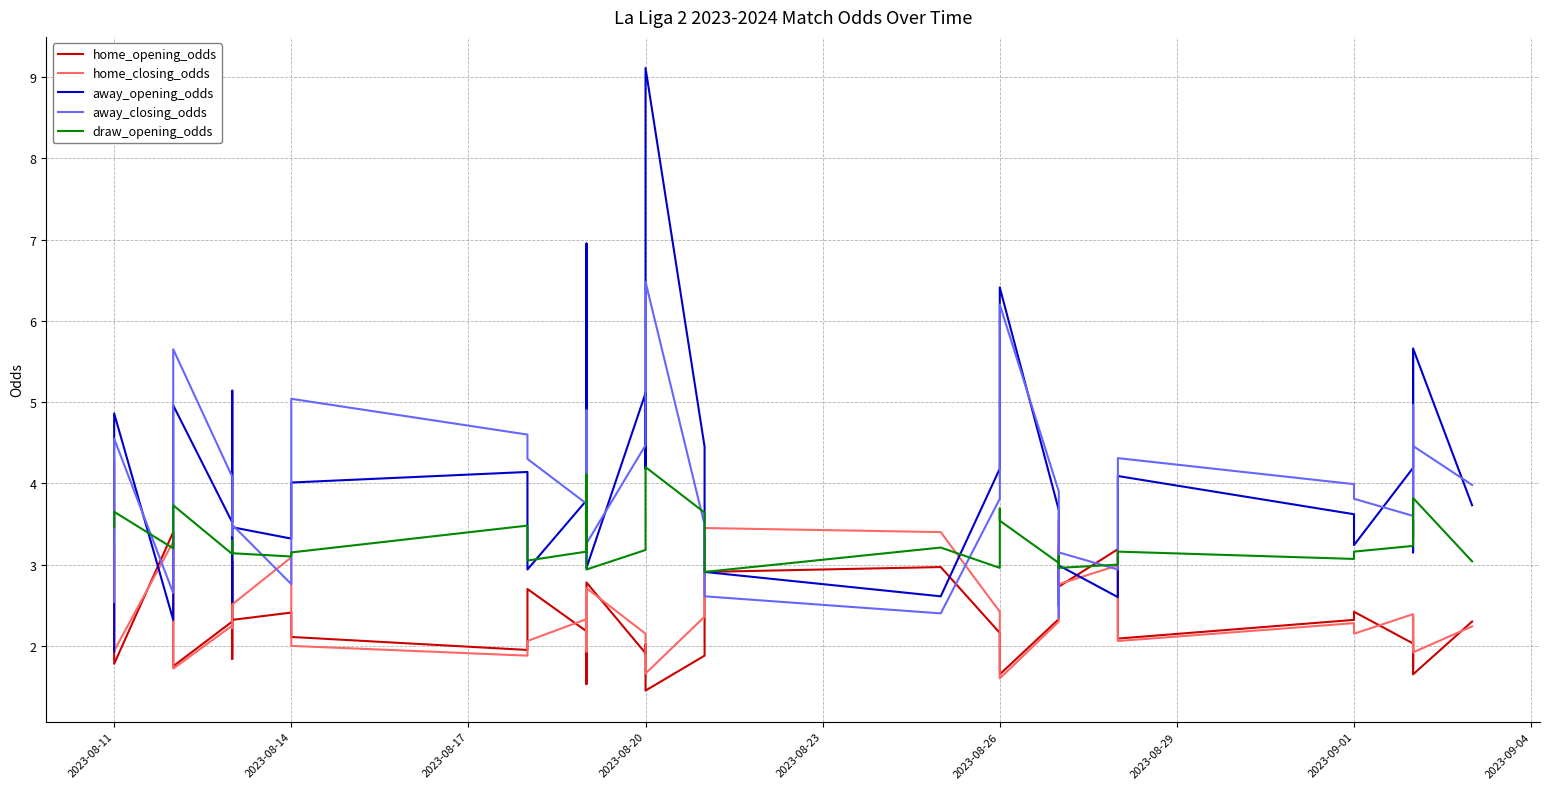

In draw_opening_odds, how many points are higher than both neighbors (excluding endpoints)?

12